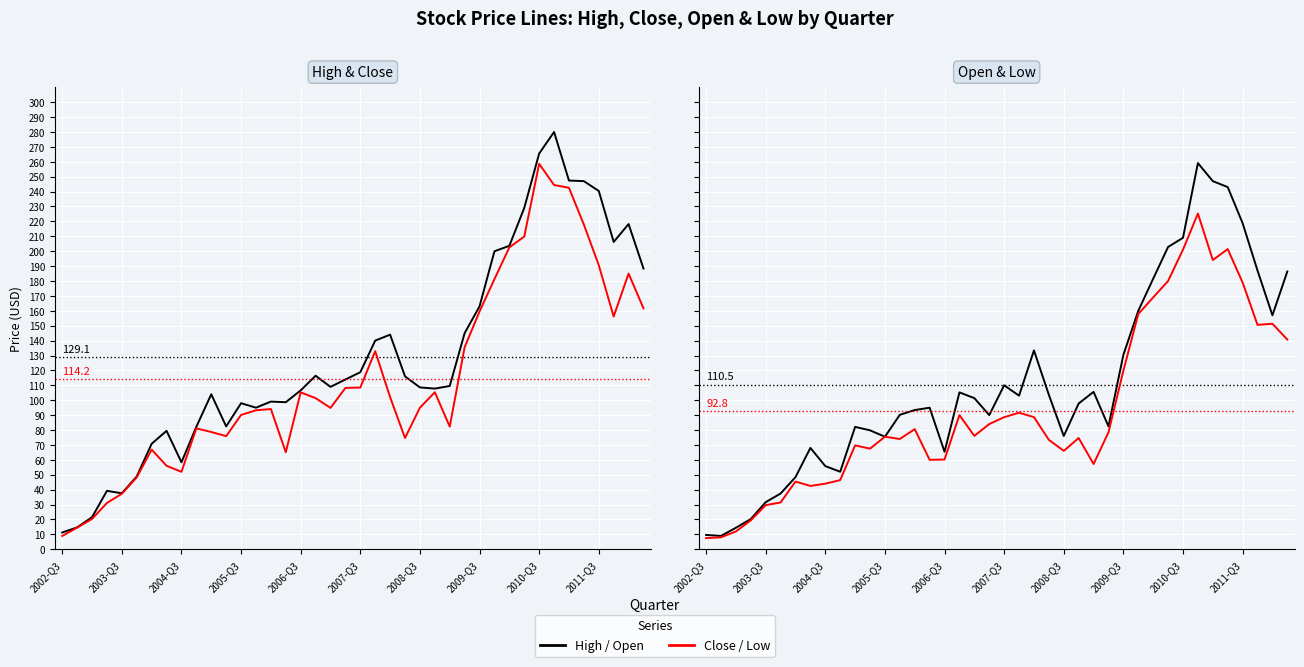

How many intersections are there between Open and Close?

18